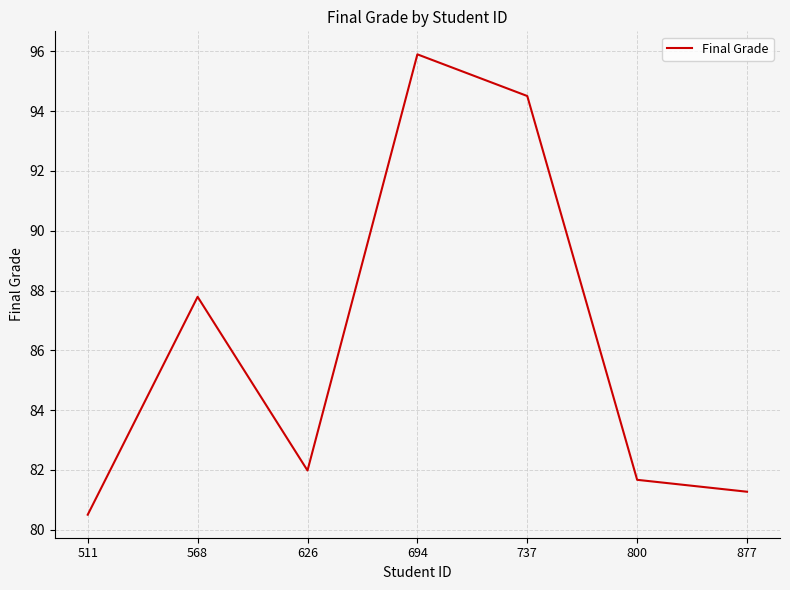

At which category does the data reach its first local peak?

568